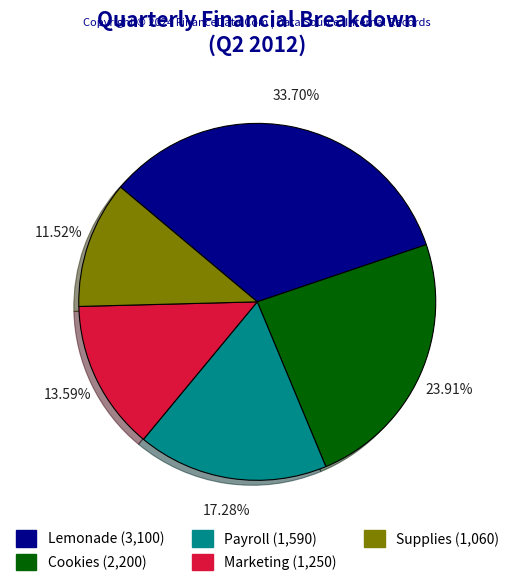

To the nearest percent, what portion does Payroll represent?

17%